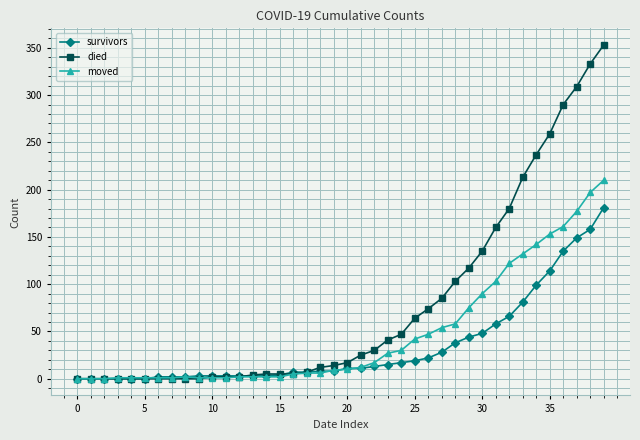

At how many categories does at least one series exceed 282?

4